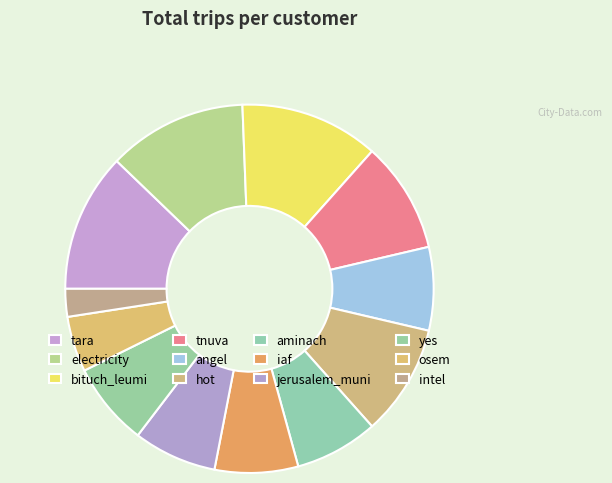

How many segments does this pie chart have?

12